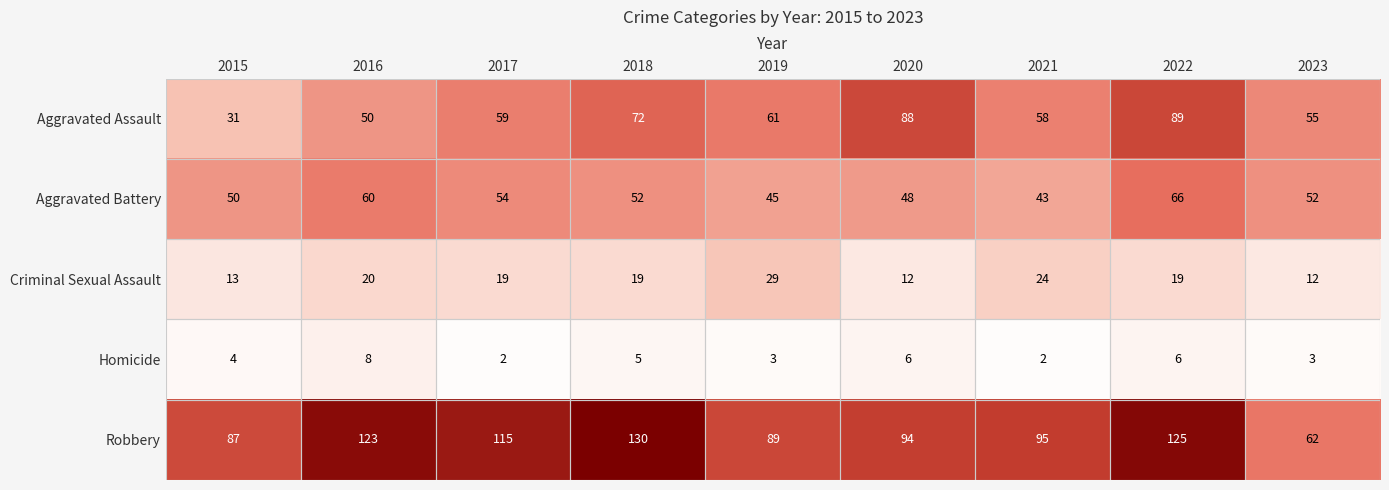

Which series has the largest total across all categories?

Robbery